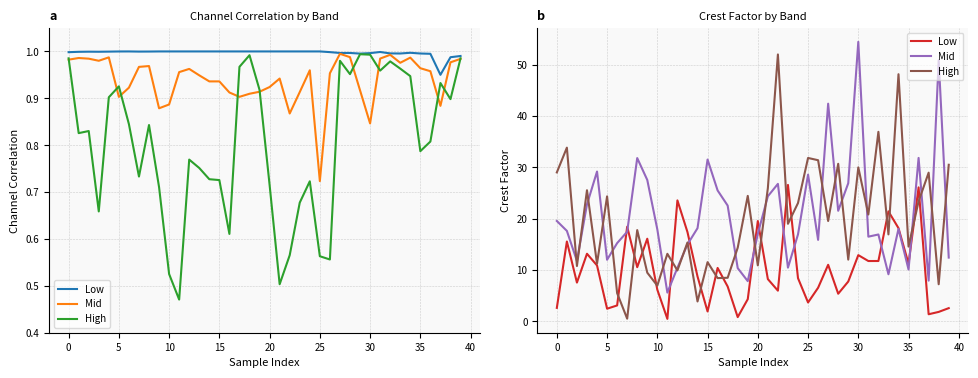

What is the difference between the maximum and minimum values in the High series?

51.5